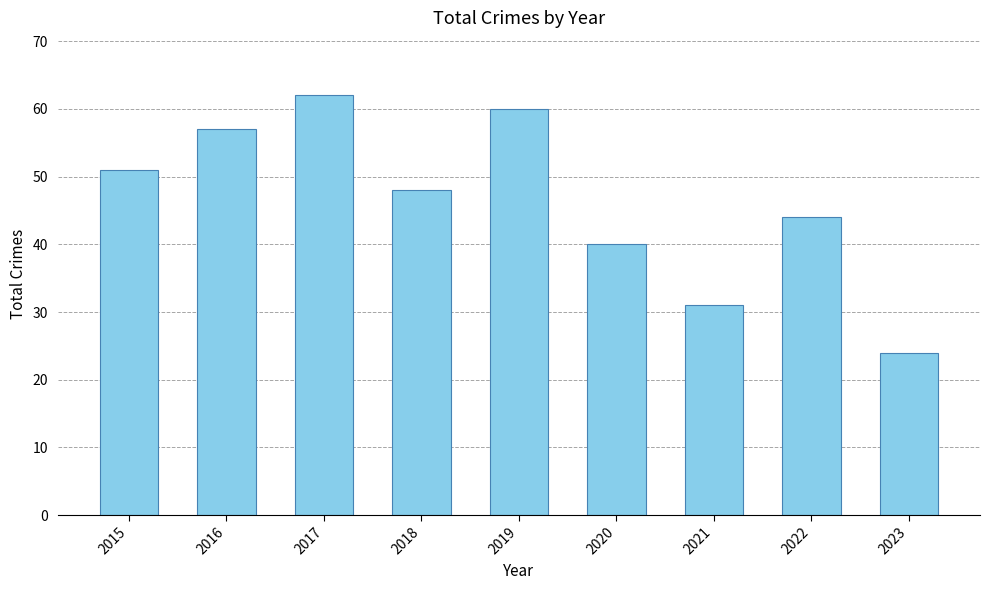

Reading left to right, what are all the values shown in this chart?

51	57	62	48	60	40	31	44	24